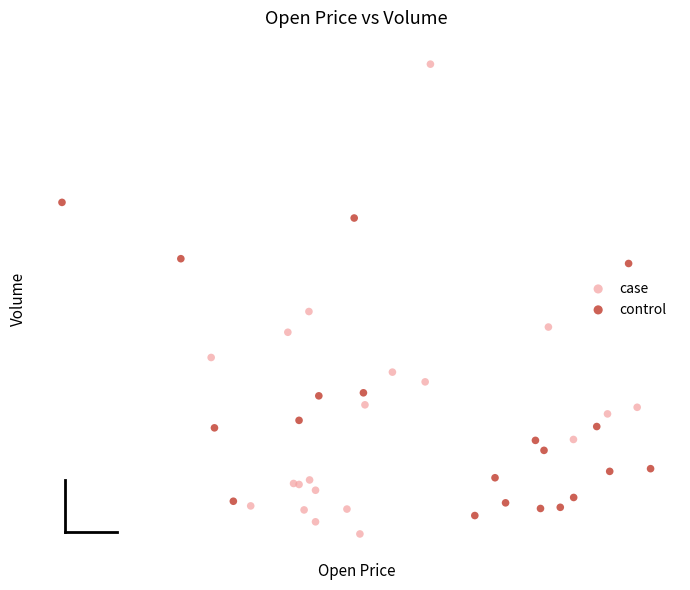

Which series contains the highest Y value?

case